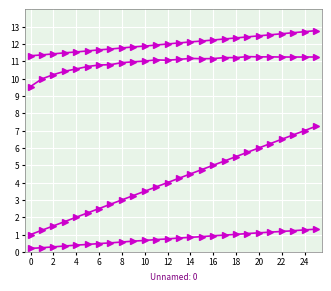

Which category has the highest value across all series?

25